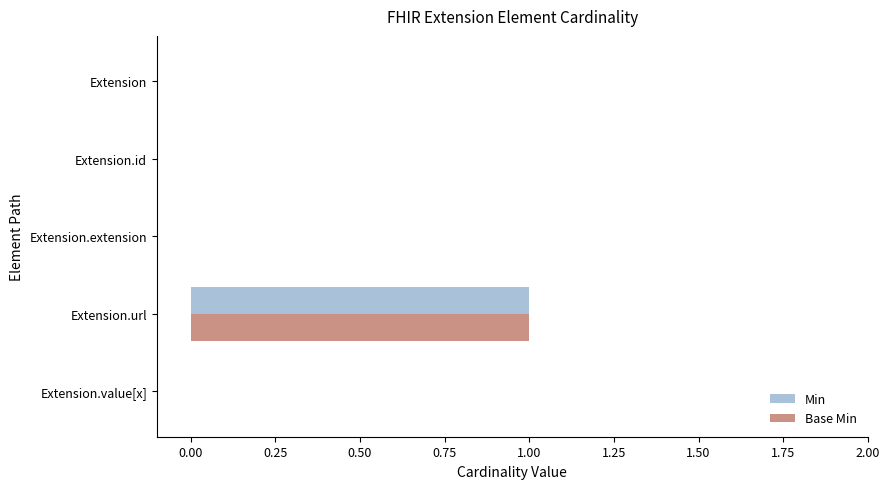

Is the value of Base Min at Extension.id greater than the value of Min at Extension.url?

No